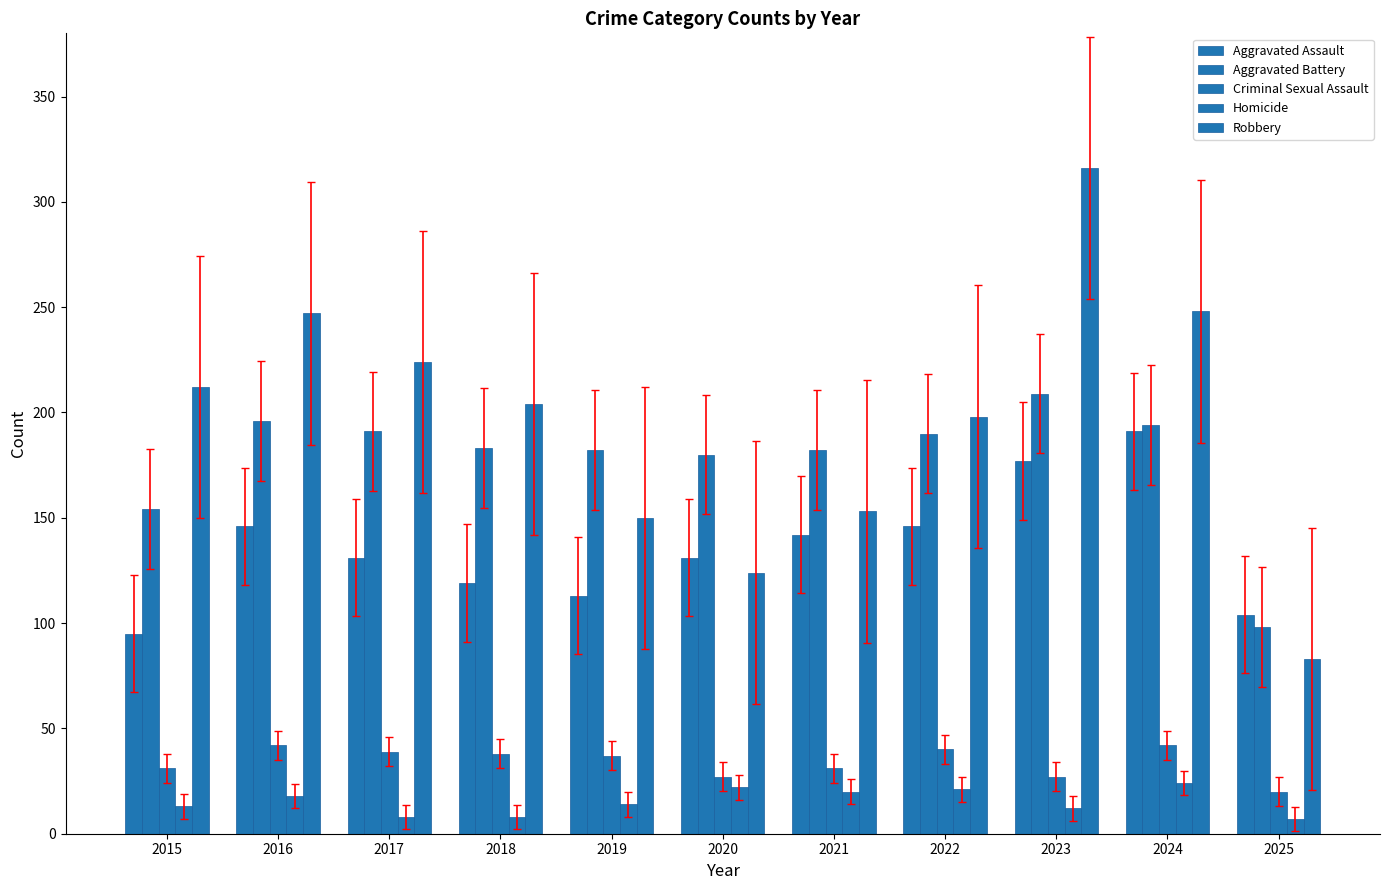

Between 2022 and 2023, which series saw the biggest shift?

Robbery